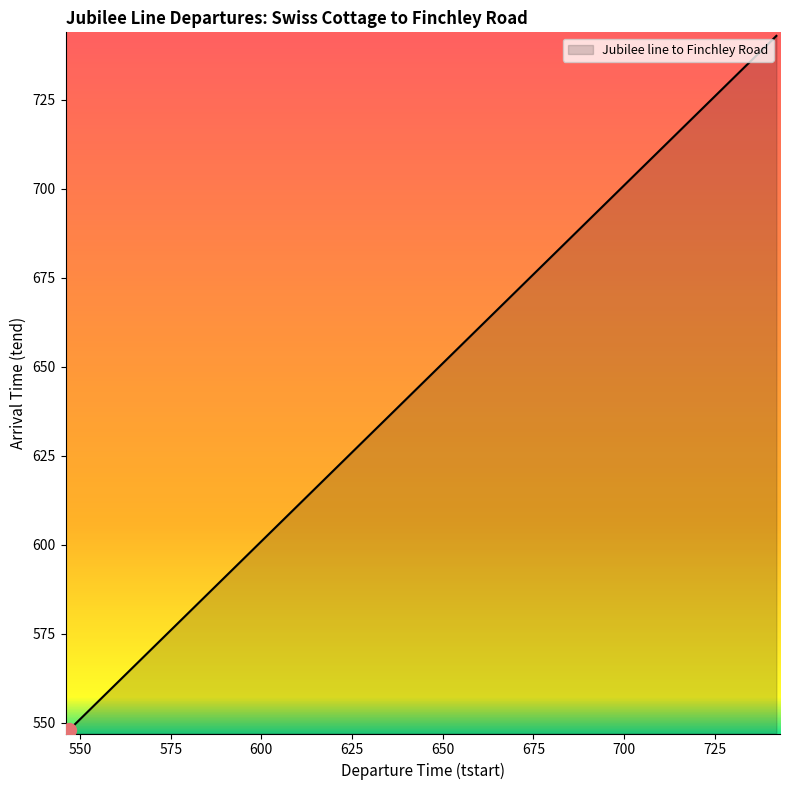

What is the maximum value shown in the chart?

743